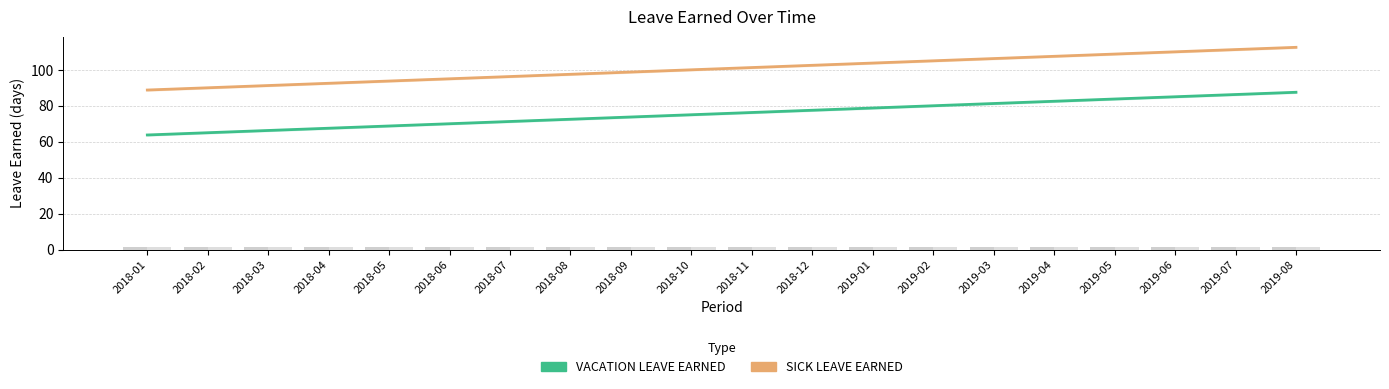

Which series has the largest range (max minus min)?

VACATION LEAVE EARNED